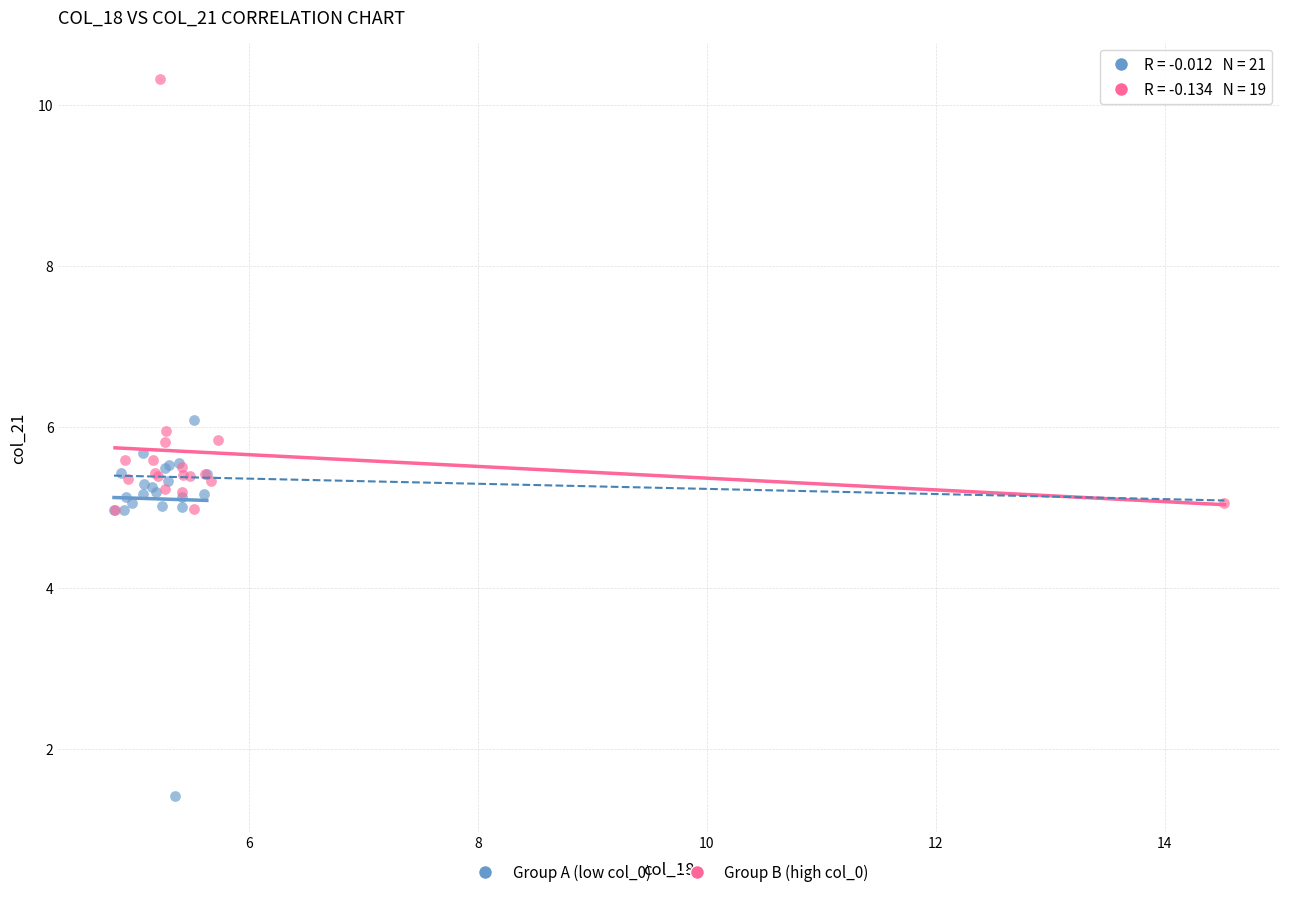

Which series has the largest Y range (max minus min)?

Group B (high col_0)